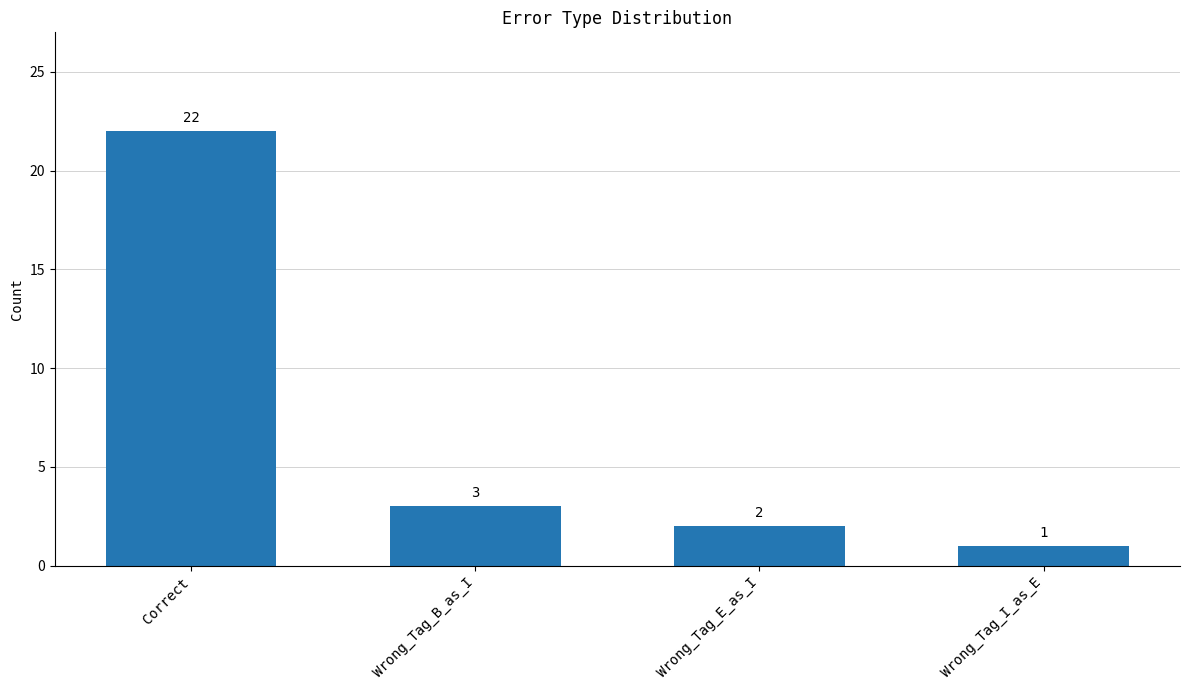

What is the maximum value shown in the chart?

22